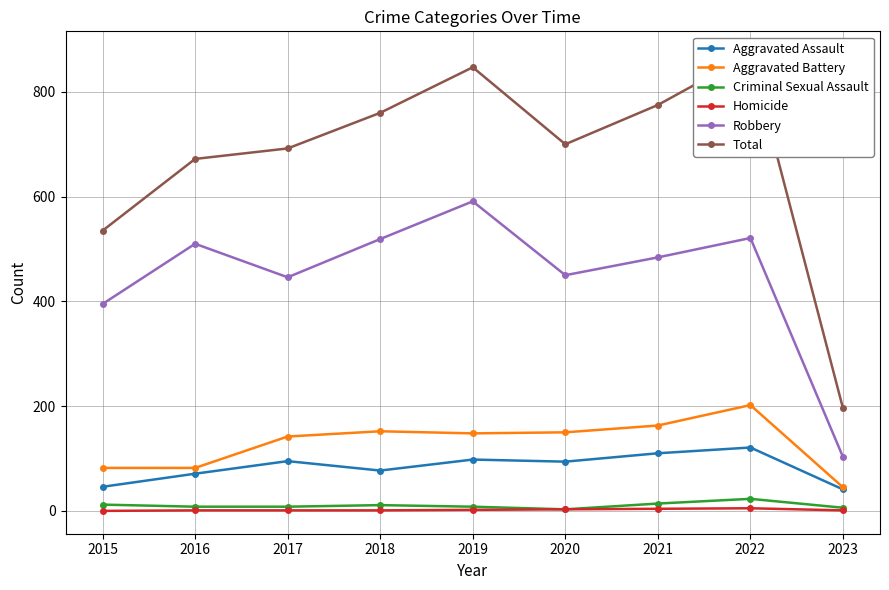

Reading left to right, transcribe all the data shown in this chart.

Aggravated Assault: 2015=46	2016=71	2017=95	2018=77	2019=98	2020=94	2021=110	2022=121	2023=41
Aggravated Battery: 2015=82	2016=82	2017=142	2018=152	2019=148	2020=150	2021=163	2022=202	2023=45
Criminal Sexual Assault: 2015=12	2016=8	2017=8	2018=11	2019=8	2020=3	2021=14	2022=23	2023=6
Homicide: 2015=0	2016=1	2017=1	2018=1	2019=2	2020=3	2021=4	2022=5	2023=1
Robbery: 2015=395	2016=510	2017=446	2018=519	2019=591	2020=450	2021=484	2022=521	2023=103
Total: 2015=535	2016=672	2017=692	2018=760	2019=847	2020=700	2021=775	2022=872	2023=196